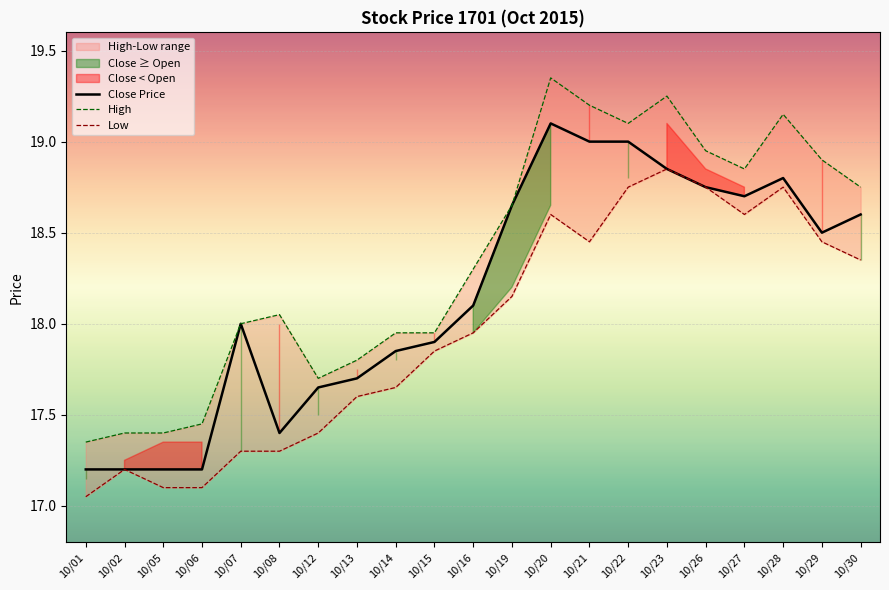

Rank the series at 10/21 from highest to lowest value.

High, Close Price, Low